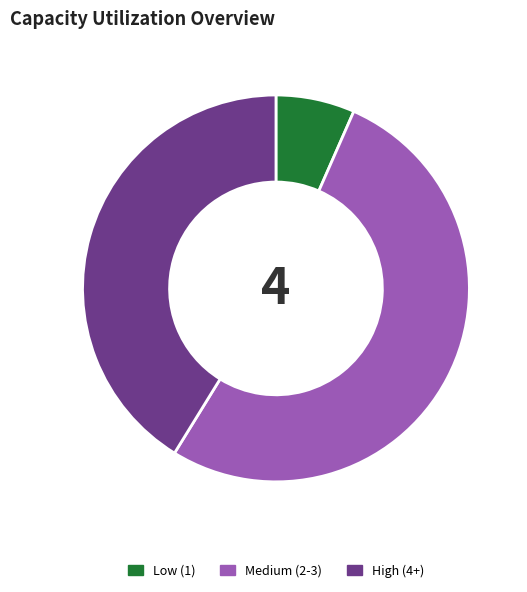

How many segments does this pie chart have?

3